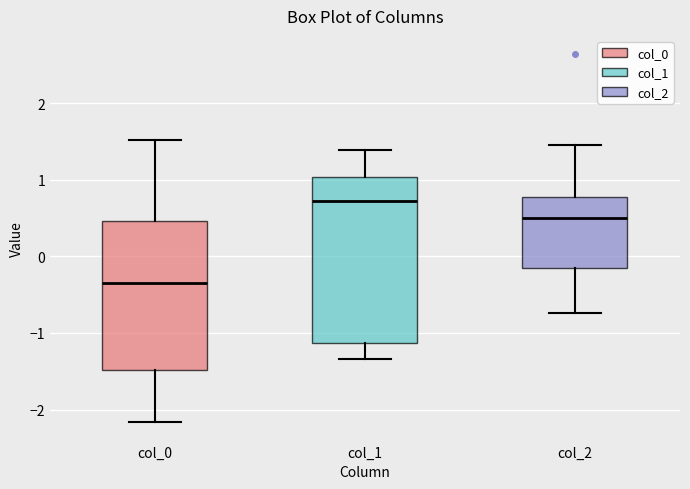

Reading left to right, transcribe this box plot: for each box, give where its median line is, the range the box spans, and where its two whiskers end, as read against the y-axis. The values are not printed on the chart, so give them approximately, as read against the axis.

col_0: median -0.4, box -1.5 to 0.5, whiskers -2.2 to 1.5
col_1: median 0.7, box -1.1 to 1.0, whiskers -1.3 to 1.4
col_2: median 0.5, box -0.1 to 0.8, whiskers -0.7 to 1.5